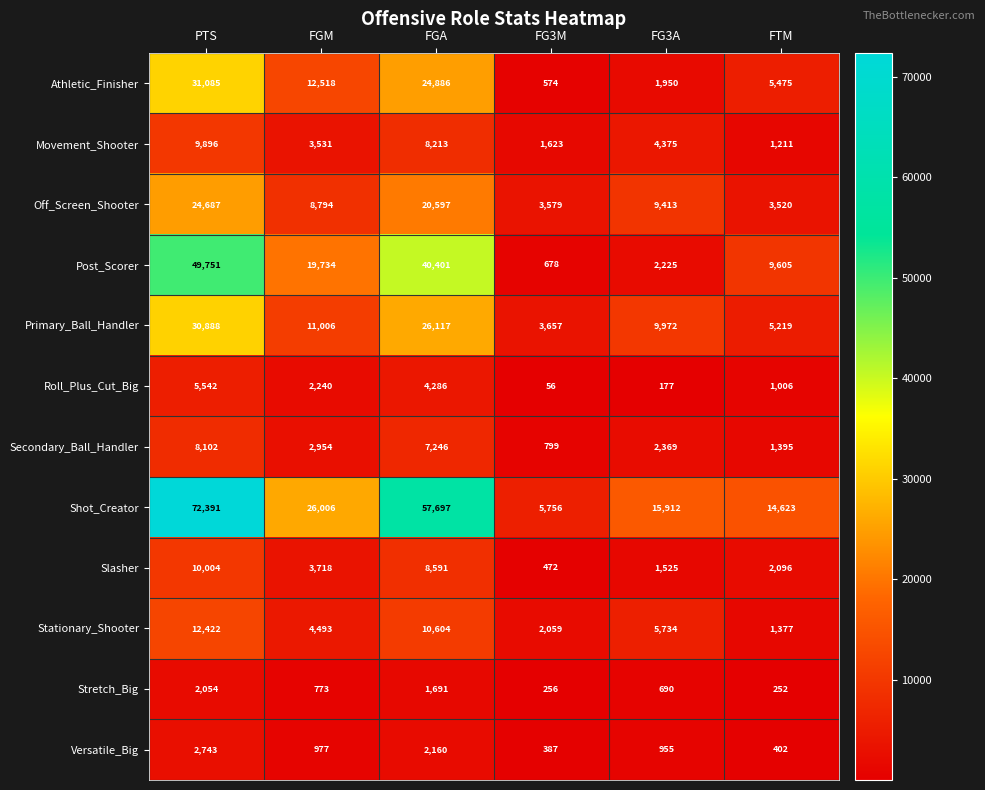

Rank the series by their maximum value, from highest to lowest.

Shot_Creator, Post_Scorer, Athletic_Finisher, Primary_Ball_Handler, Off_Screen_Shooter, Stationary_Shooter, Slasher, Movement_Shooter, Secondary_Ball_Handler, Roll_Plus_Cut_Big, Versatile_Big, Stretch_Big